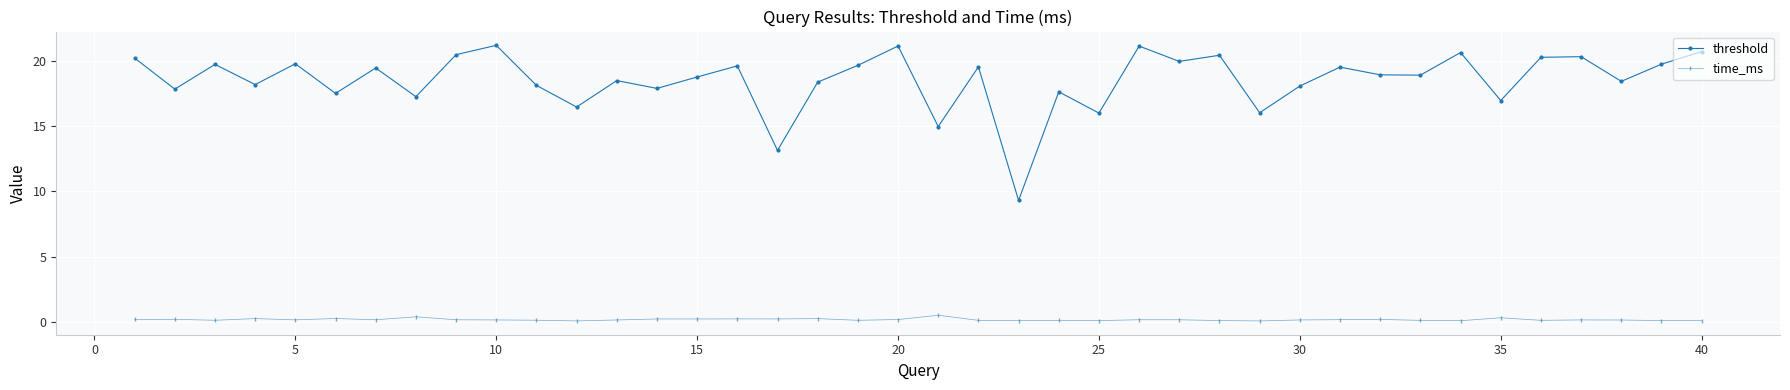

True or false: time_ms and threshold cross at least once.

False